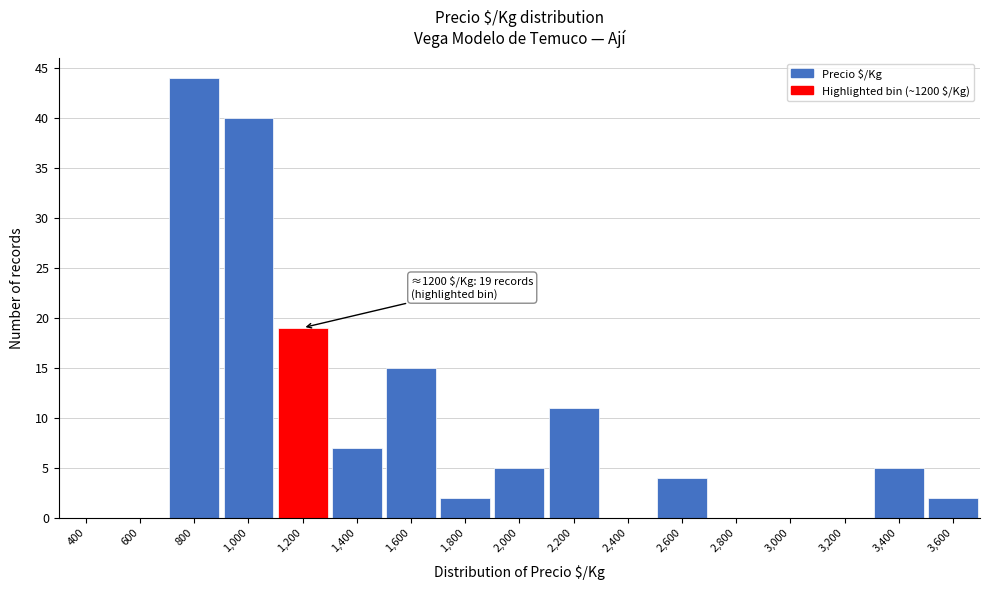

Reading right to left, what are all the values shown in this chart?

3,600=2	3,400=5	3,200=0	3,000=0	2,800=0	2,600=4	2,400=0	2,200=11	2,000=5	1,800=2	1,600=15	1,400=7	1,200=19	1,000=40	800=44	600=0	400=0